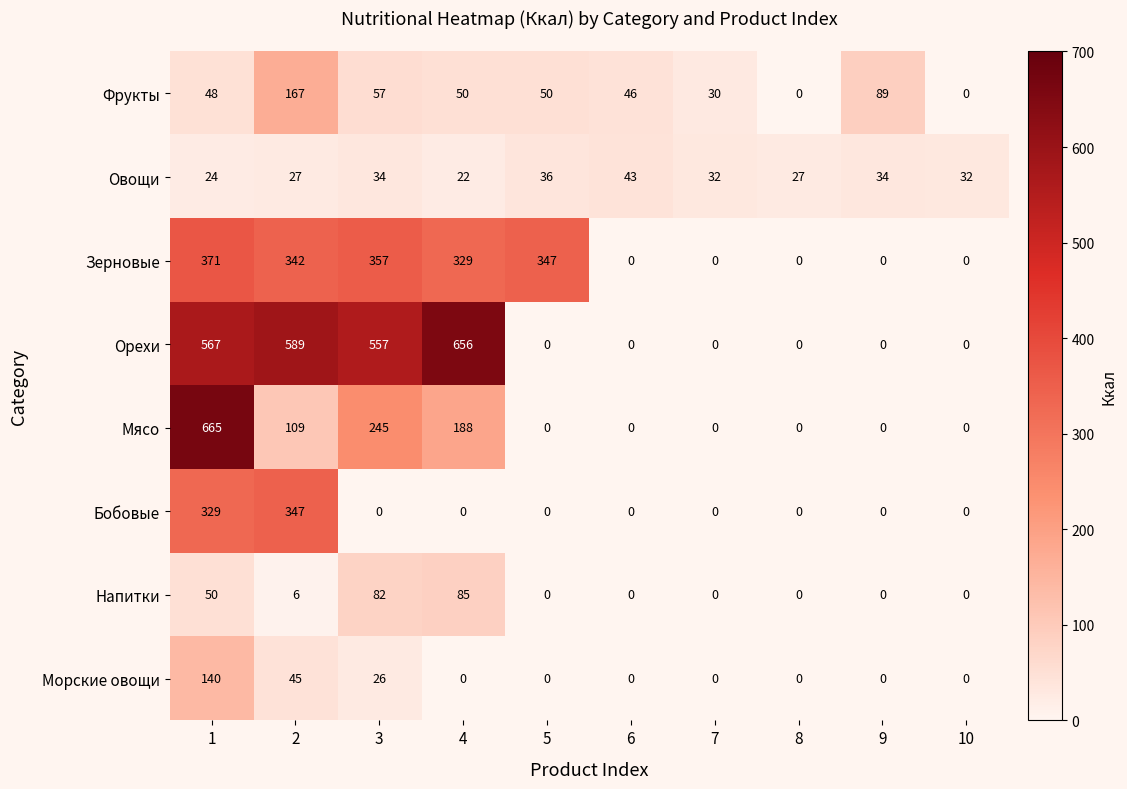

Is the value of Напитки at 3 greater than the value of Овощи at 6?

Yes